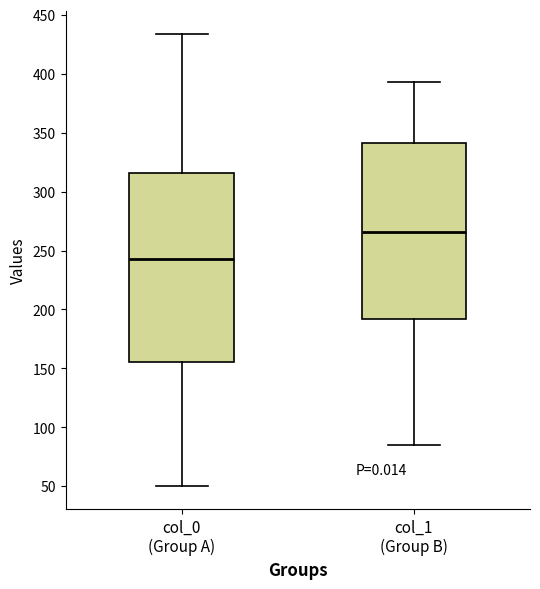

Reading left to right, read every box against the y-axis: the position of its median line, the range the box covers, and the ends of its whiskers. The values are not printed on the chart, so give them approximately, as read against the axis.

col_0 (Group A): median 245, box 155 to 315, whiskers 50 to 435
col_1 (Group B): median 265, box 190 to 340, whiskers 85 to 395